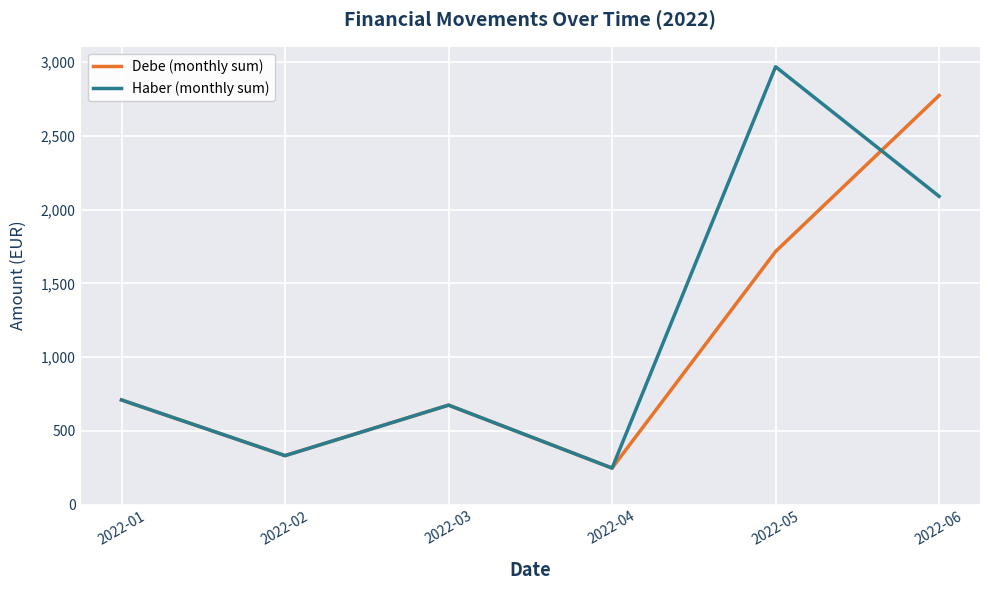

Where is Haber (monthly sum) nearest to the value 1608?

2022-06